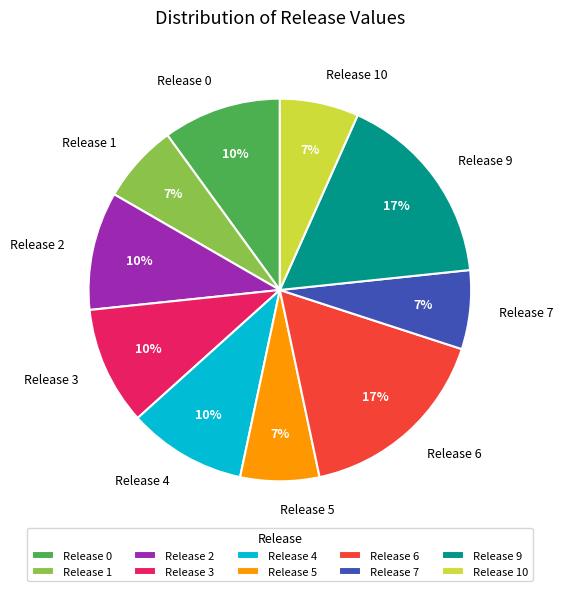

Is it true that Release 6 is 3% of the pie?

False